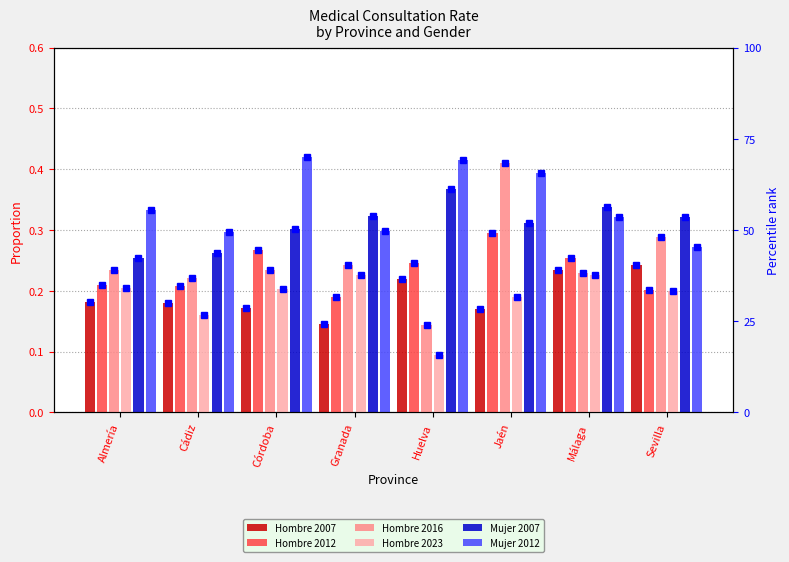

What is the value of the Hombre 2016 bar at the 6th from the left?

0.4